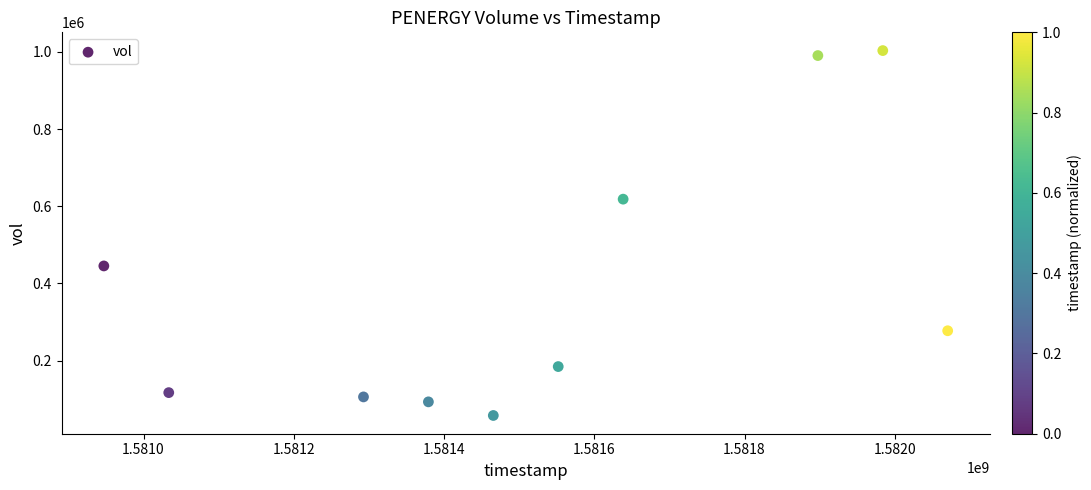

What is the range of X values (max minus min)?

1123200